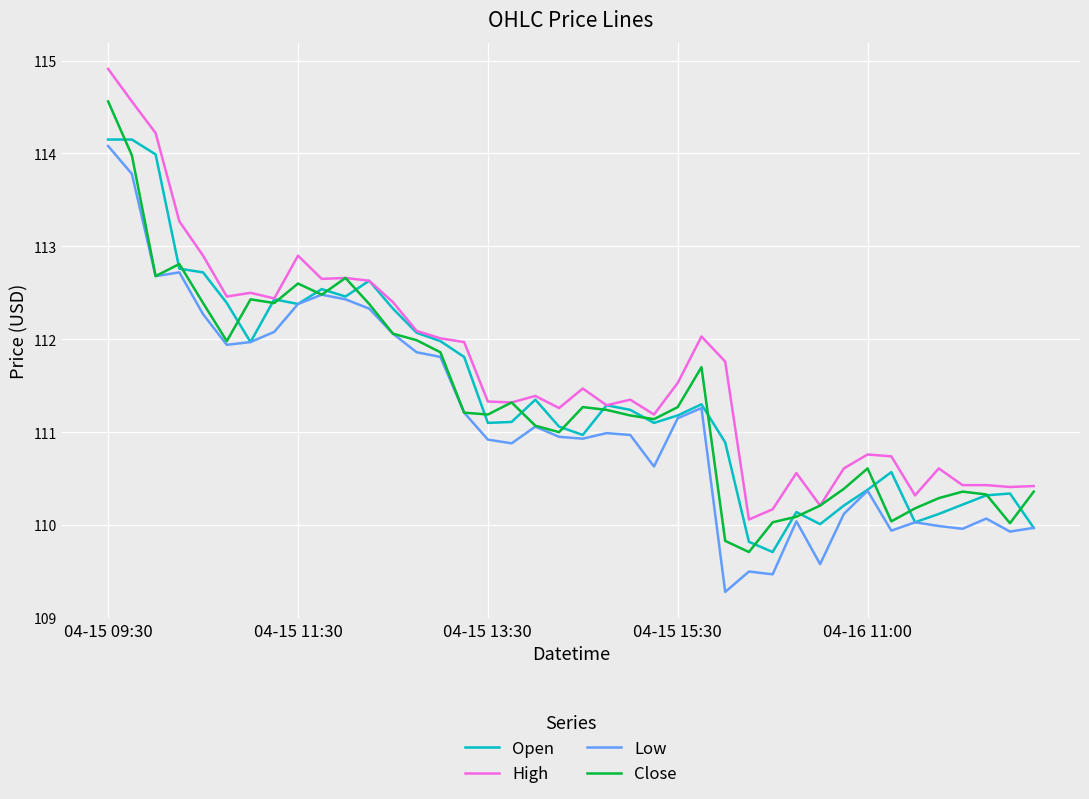

What is the maximum value shown in the chart?

114.9